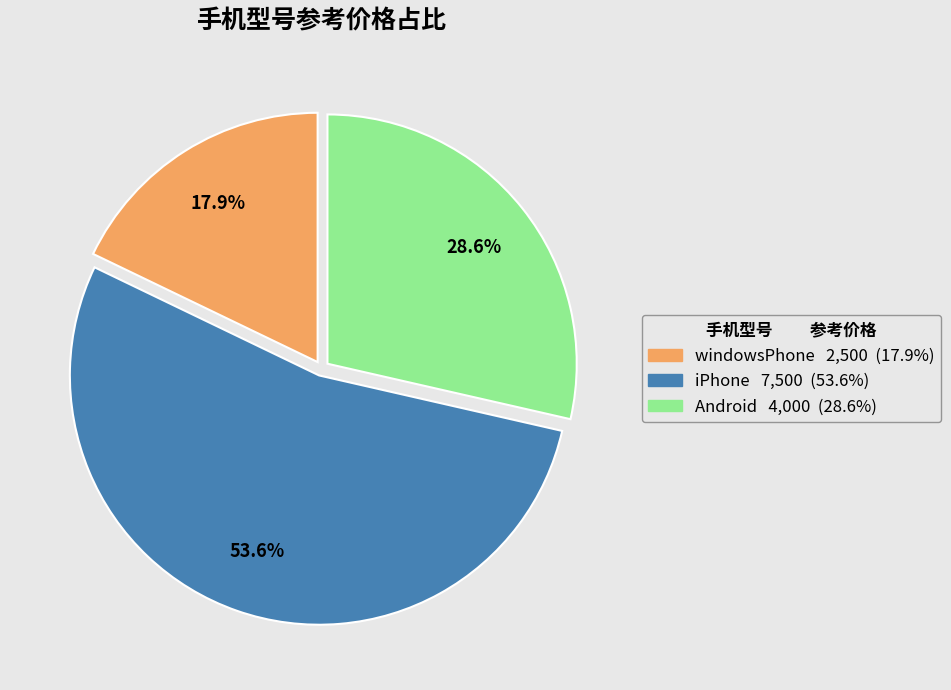

Is there any slice that represents more than half of the pie?

Yes